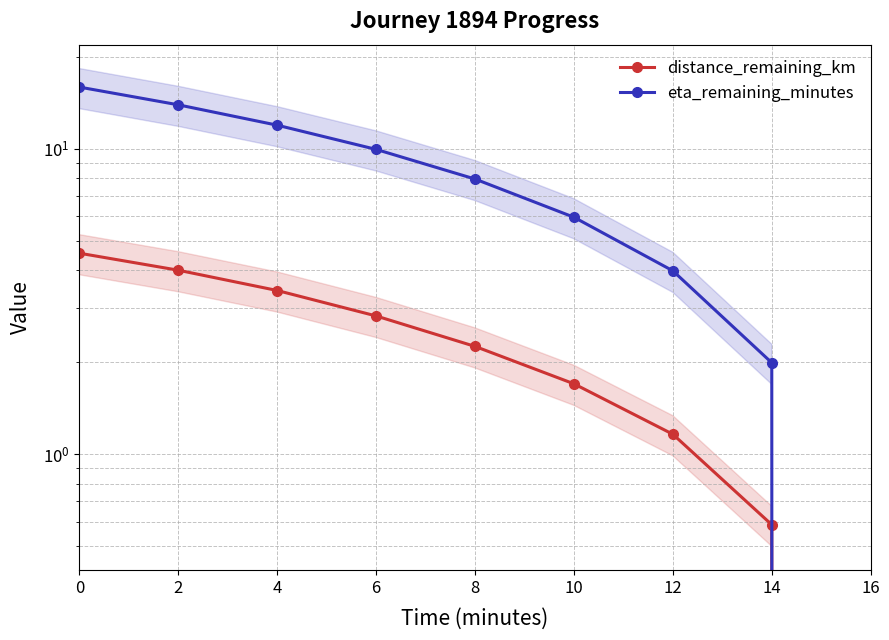

True or false: eta_remaining_minutes has more than 1 interior local peaks.

False